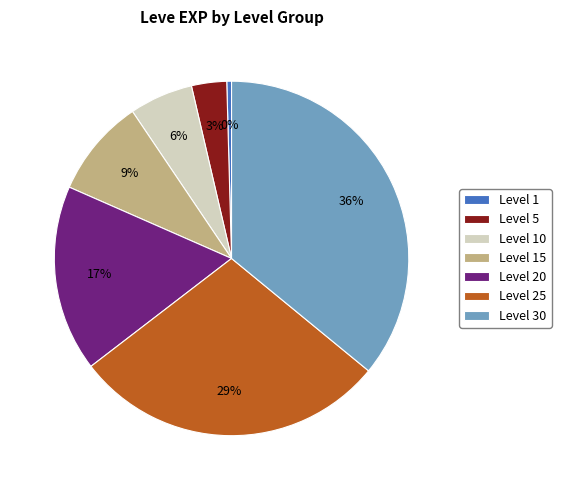

How many slices are in this pie chart?

7